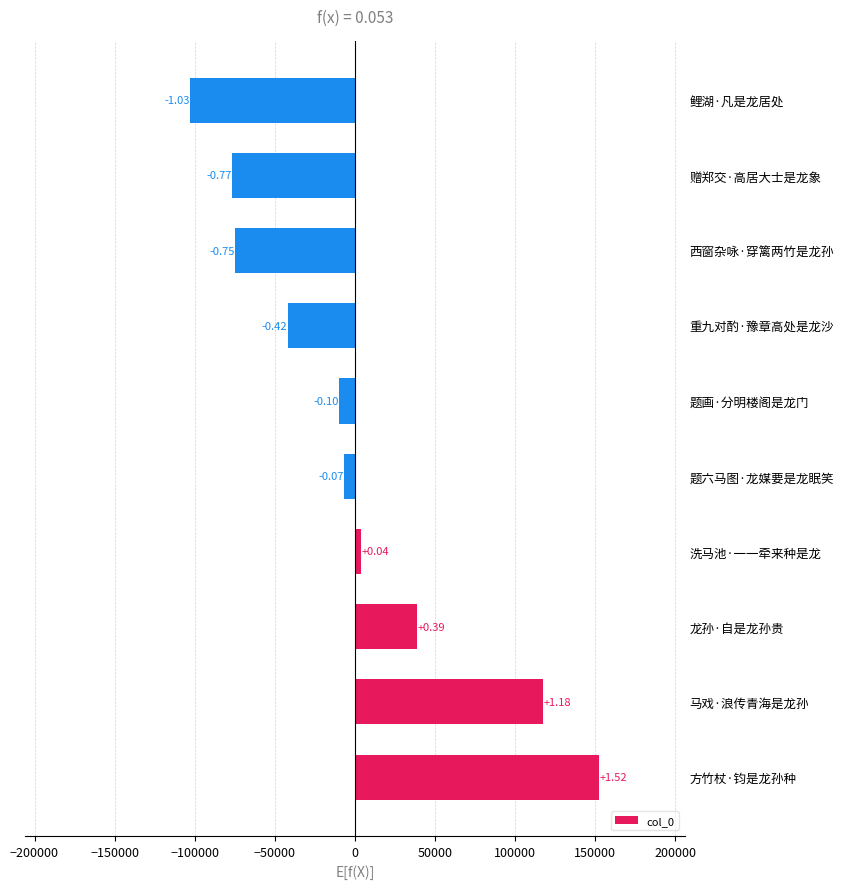

How many bars are there in total?

10